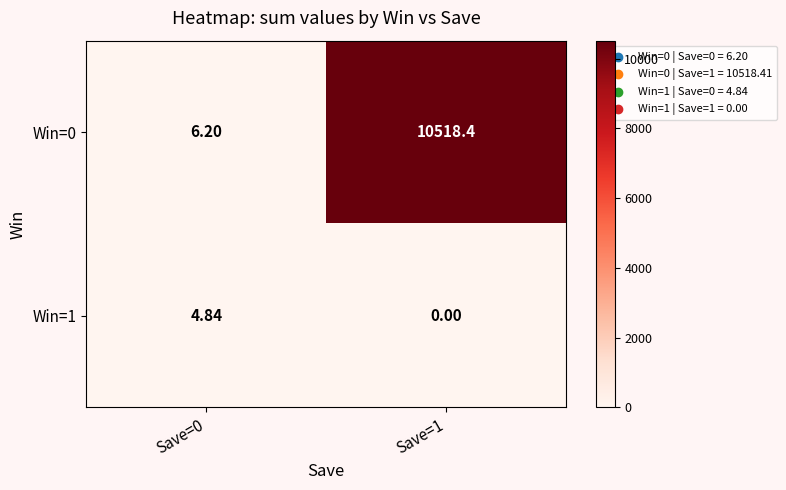

How many series are shown in this chart?

2